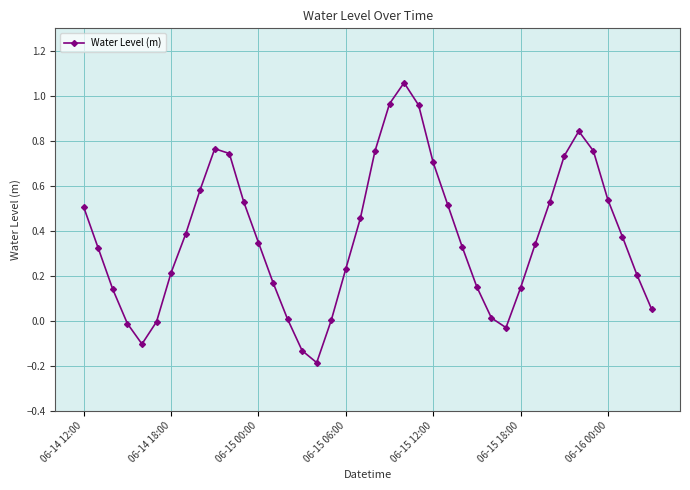

What is the difference between the maximum and minimum values?

1.2